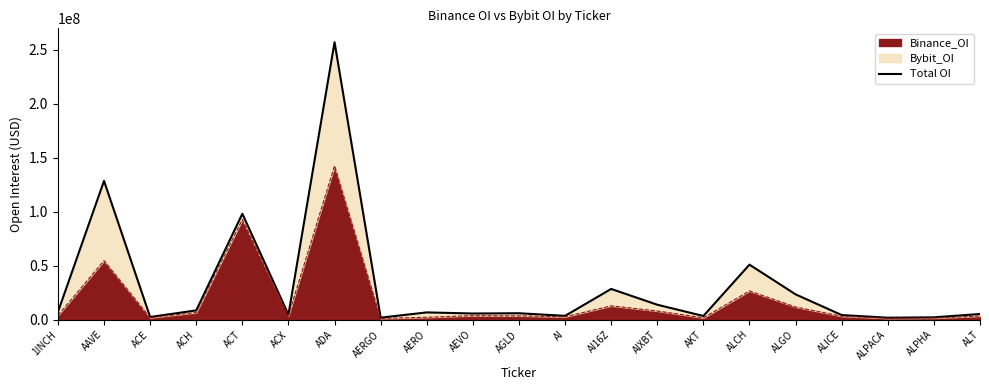

True or false: the data shows 3584950 at AI.

True